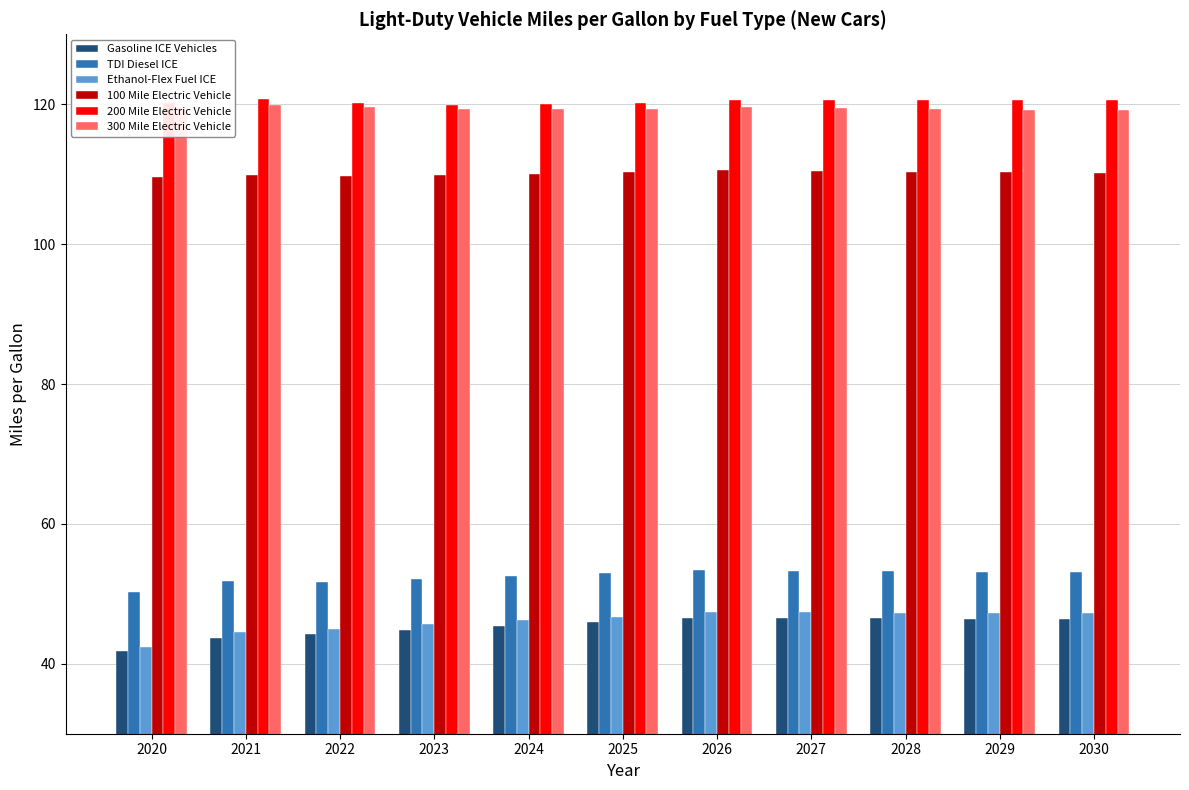

What is the sum of the Ethanol-Flex Fuel ICE values at 2023 and 2029?

92.9